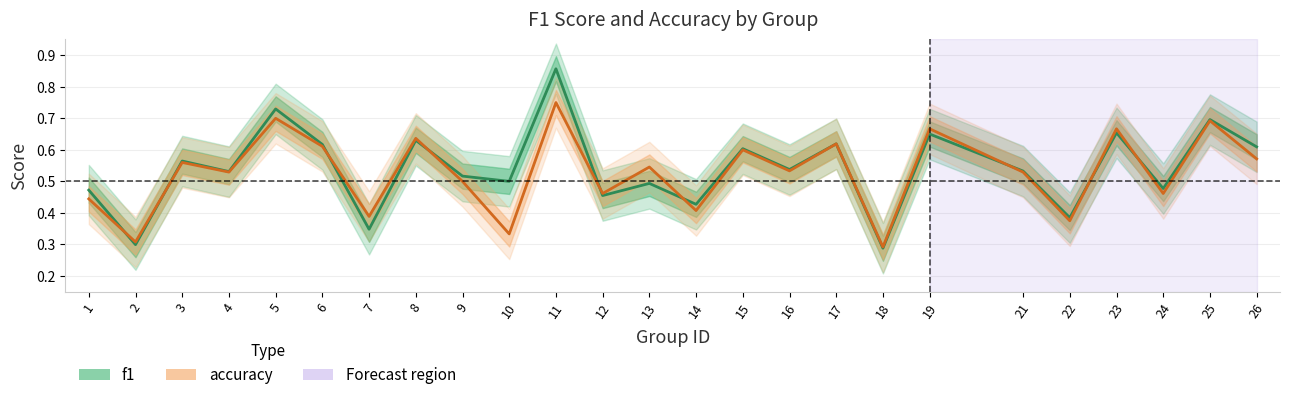

Which has a higher value, 5 or 19?

5